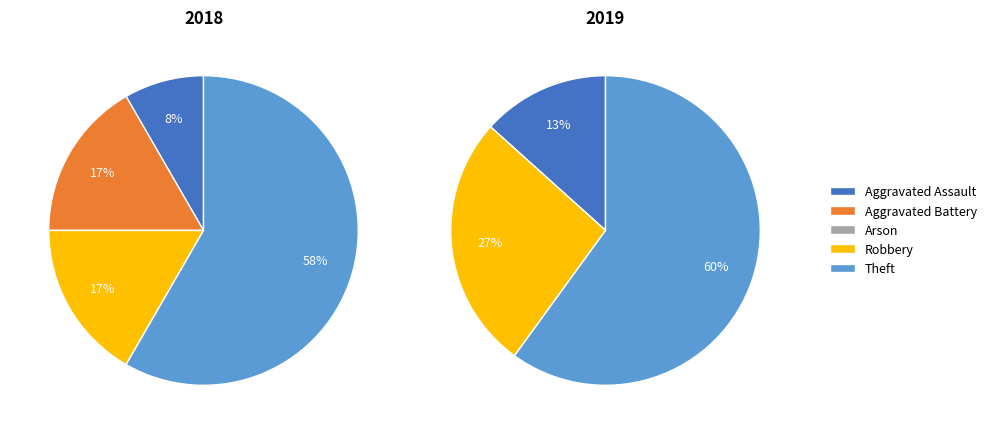

Rank the series by their average value, from highest to lowest.

2019, 2018